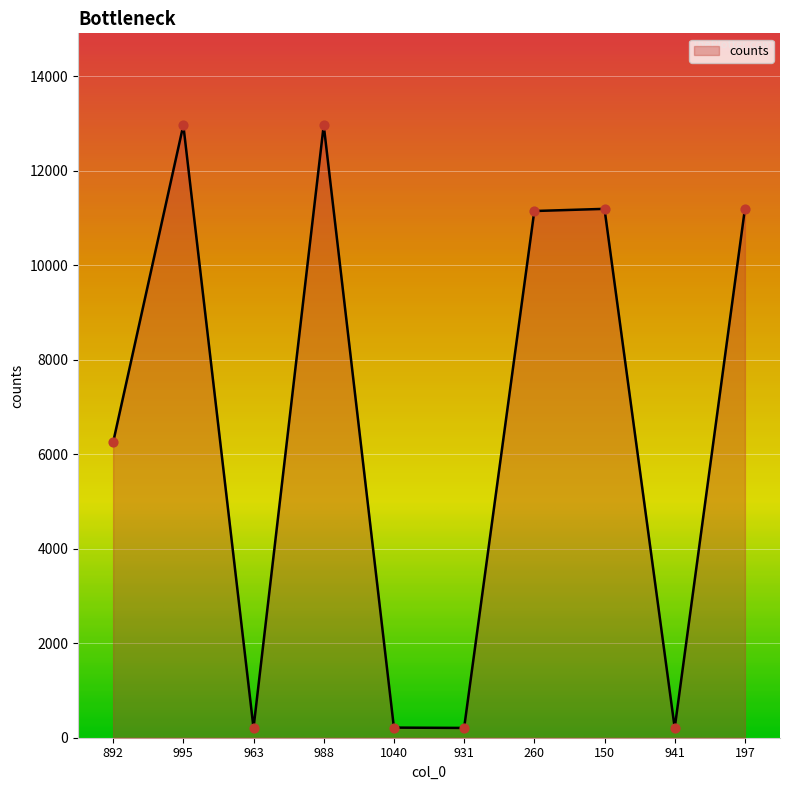

What is the change in value from 931 to 260?

+10939